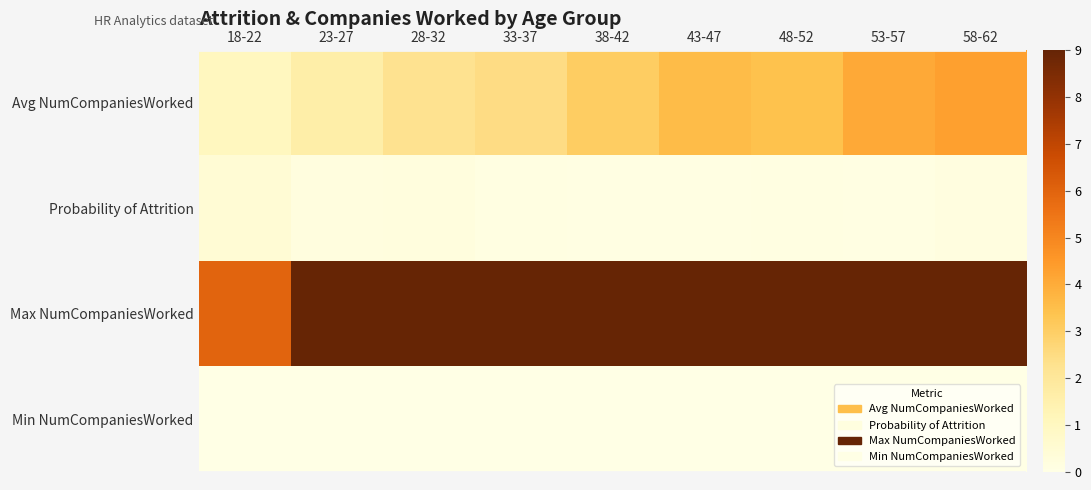

Reading left to right, what are all the values shown in this chart?

Avg NumCompaniesWorked: 18-22=1.1	23-27=1.6	28-32=2.3	33-37=2.5	38-42=3.1	43-47=3.6	48-52=3.4	53-57=4.1	58-62=4.3
Probability of Attrition: 18-22=0.5	23-27=0.2	28-32=0.2	33-37=0.1	38-42=0.1	43-47=0.1	48-52=0.1	53-57=0.1	58-62=0.2
Max NumCompaniesWorked: 18-22=6.0	23-27=9.0	28-32=9.0	33-37=9.0	38-42=9.0	43-47=9.0	48-52=9.0	53-57=9.0	58-62=9.0
Min NumCompaniesWorked: 18-22=0.0	23-27=0.0	28-32=0.0	33-37=0.0	38-42=0.0	43-47=0.0	48-52=0.0	53-57=0.0	58-62=0.0